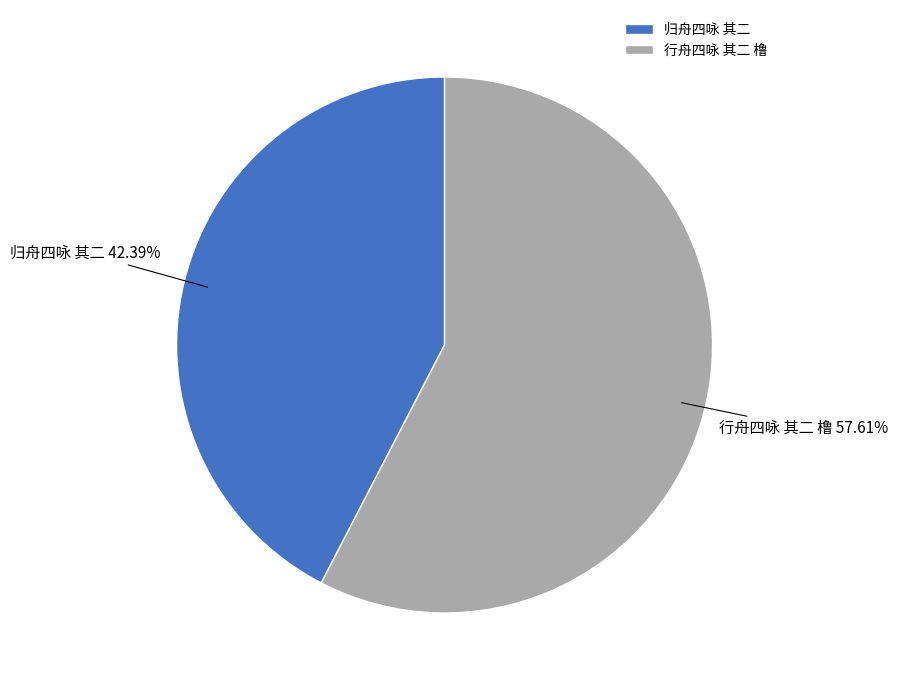

Rank the categories by value from lowest to highest.

归舟四咏 其二, 行舟四咏 其二 橹